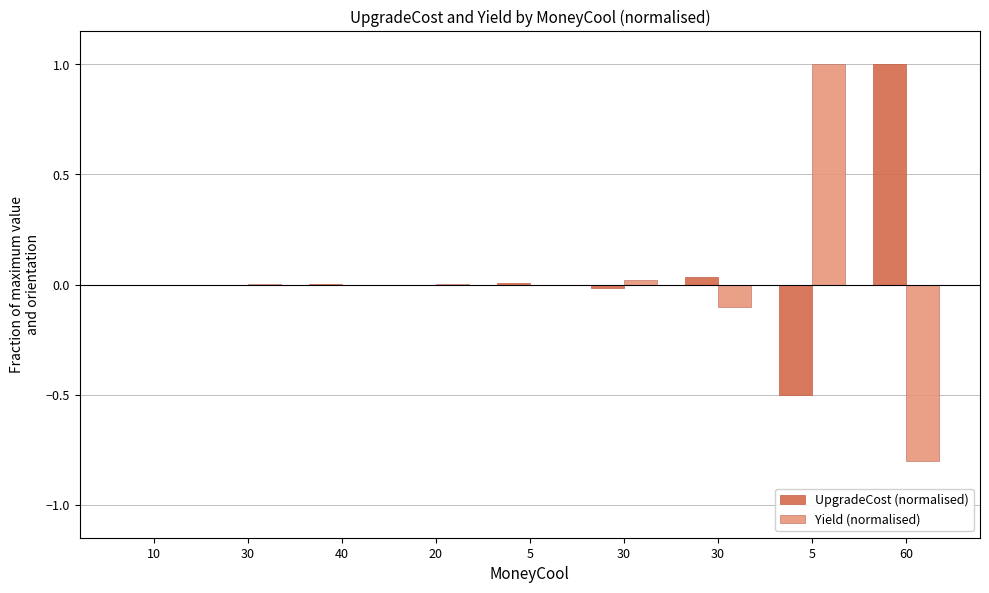

Between 5 and 40, which is larger?

5